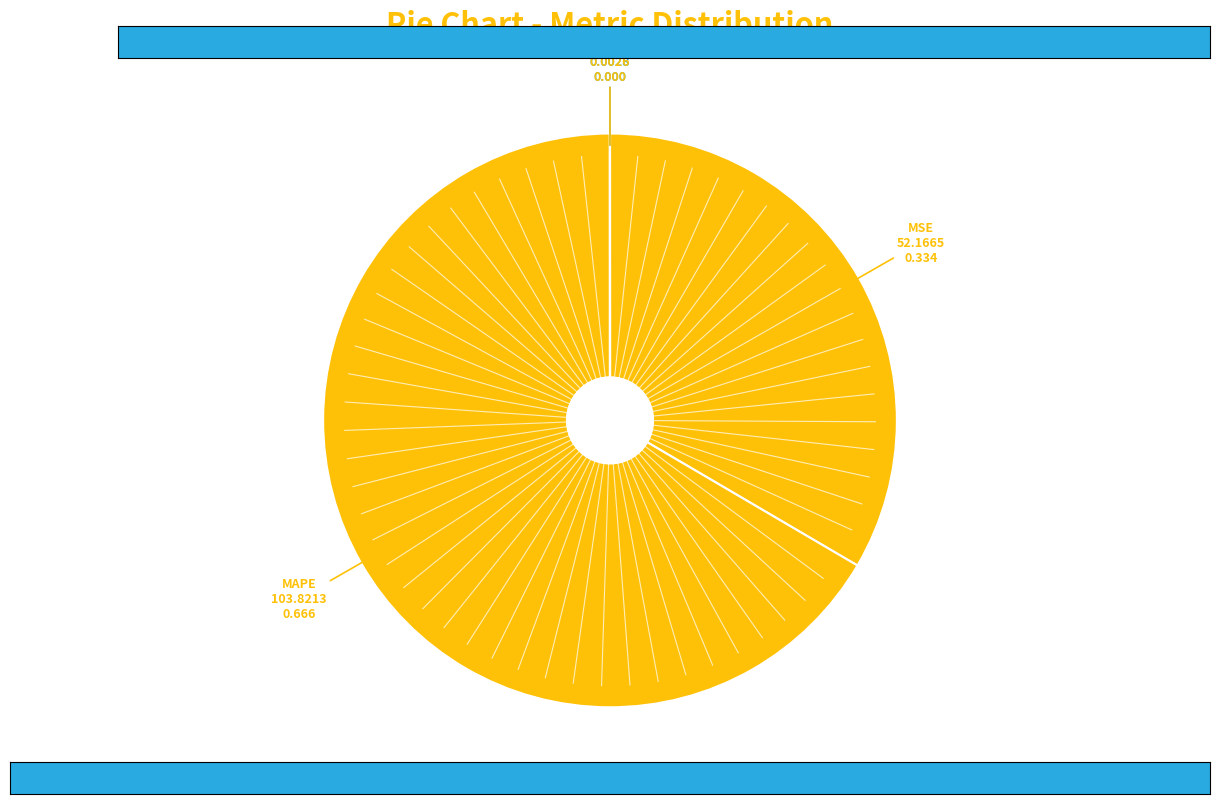

Which category has the biggest portion of the pie?

MAPE